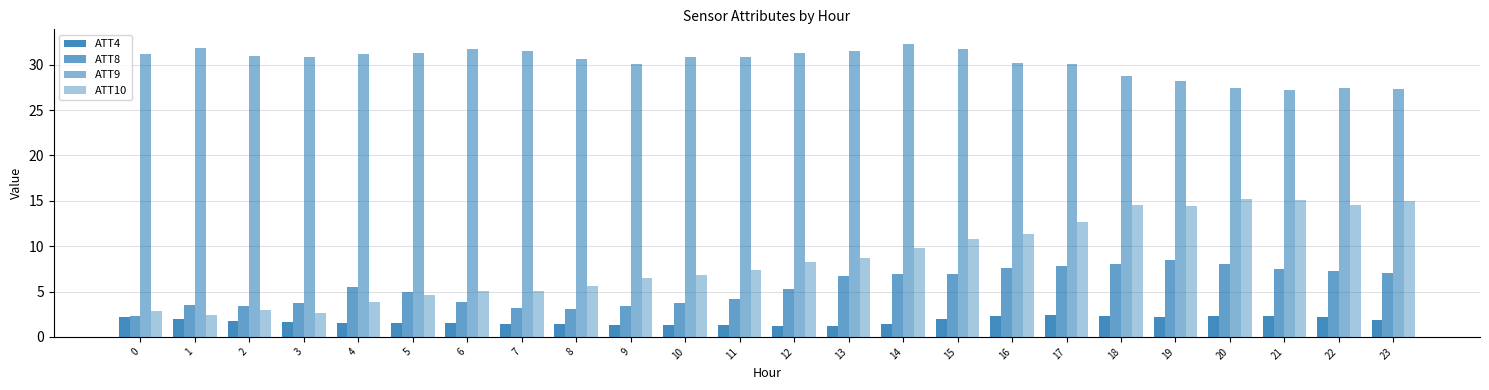

Which has a higher value, 10 or 1?

1